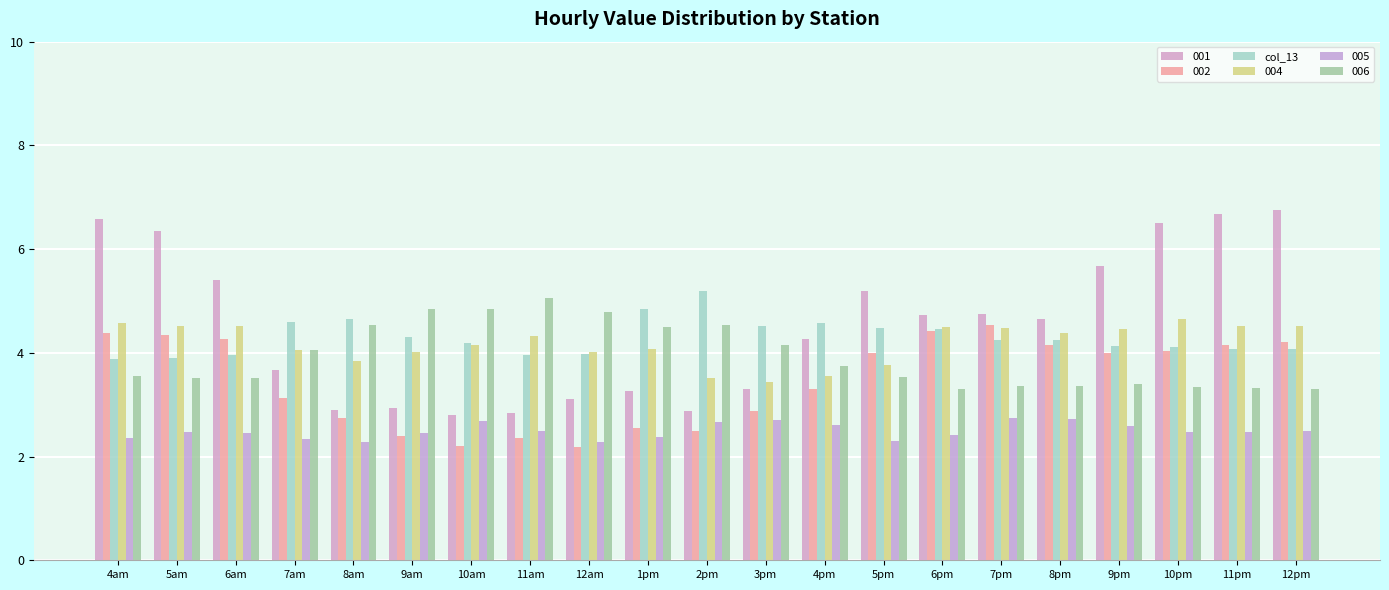

Count the number of categories in the chart.

21